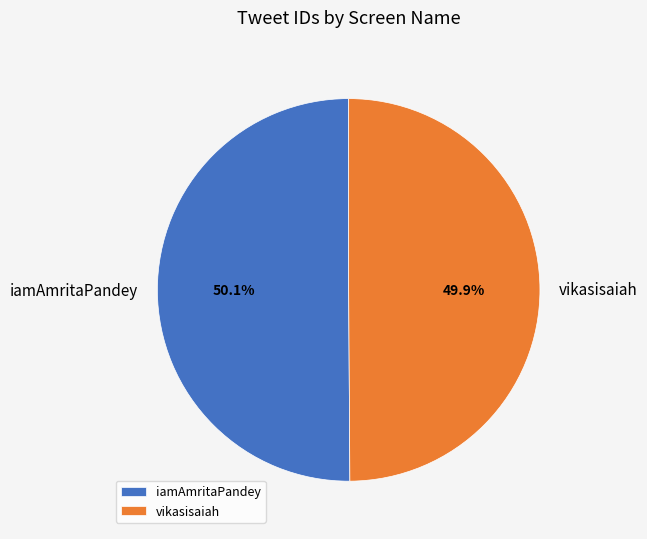

What is the ratio of the value at iamAmritaPandey to the value at vikasisaiah?

1.0